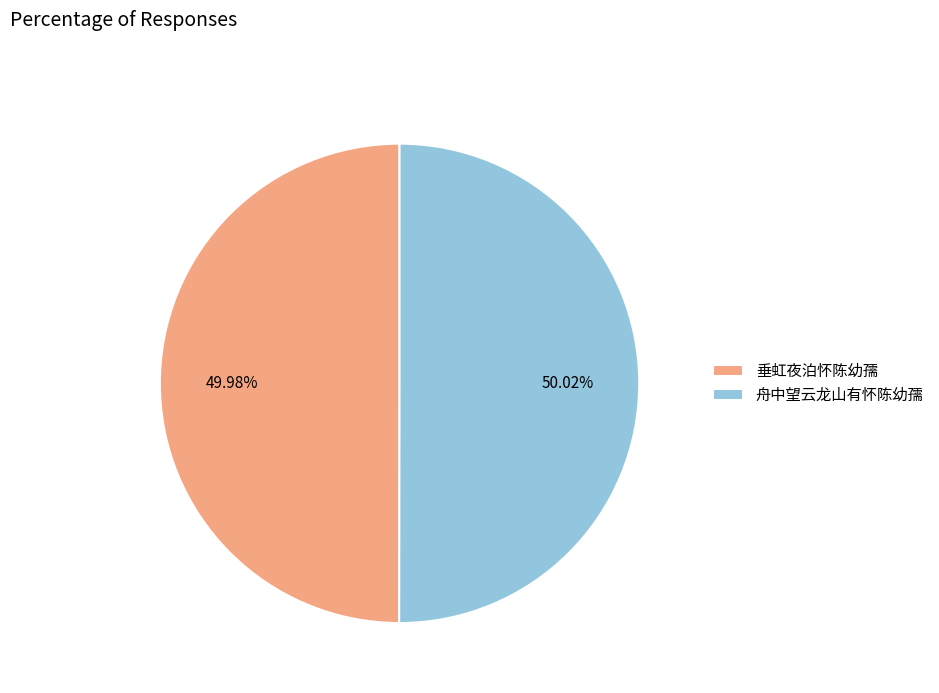

Combined, what portion of the pie is 垂虹夜泊怀陈幼孺 and 舟中望云龙山有怀陈幼孺?

100.0%